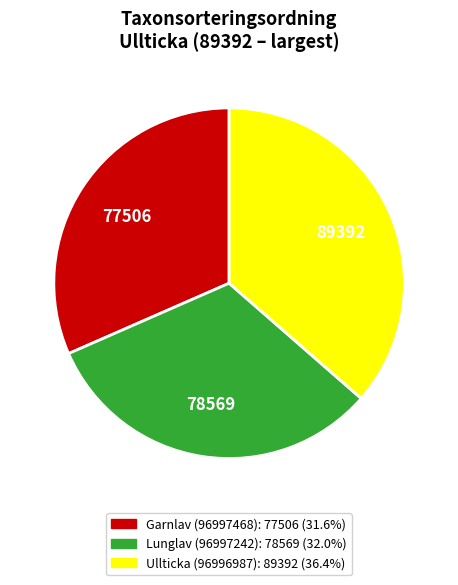

What is the largest slice in the pie chart?

Ullticka (96996987)